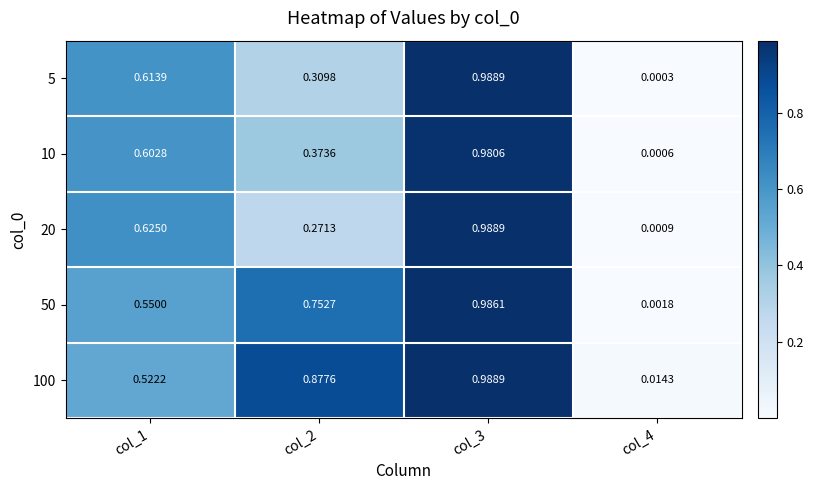

Is the value of 50 at col_2 greater than the value of 100 at col_2?

No